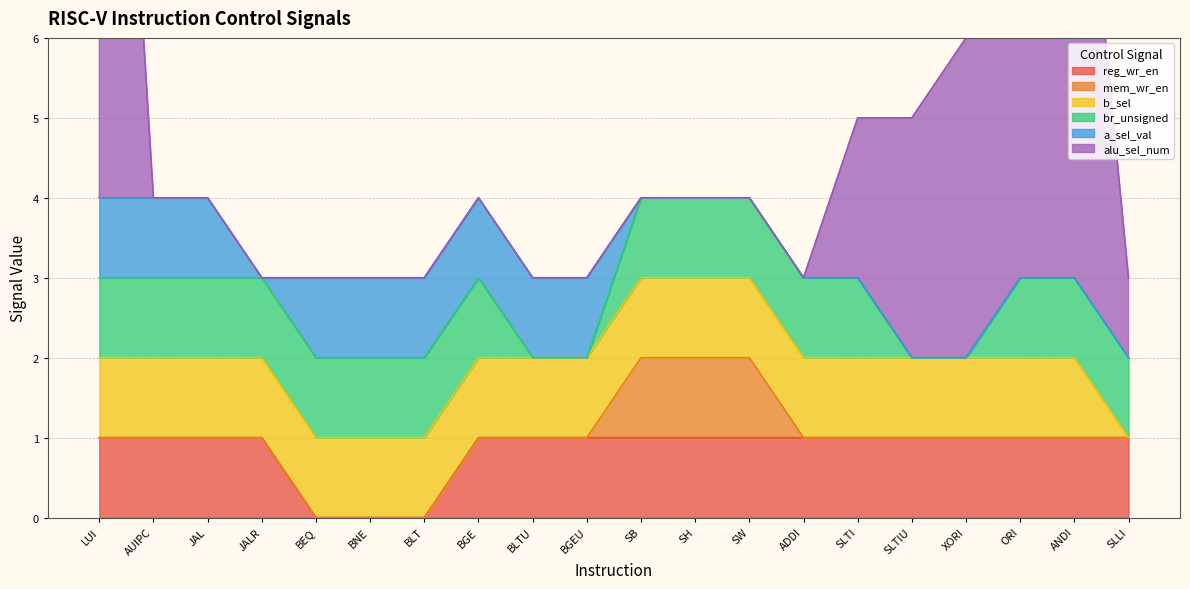

At how many categories does at least one series exceed 5?

3